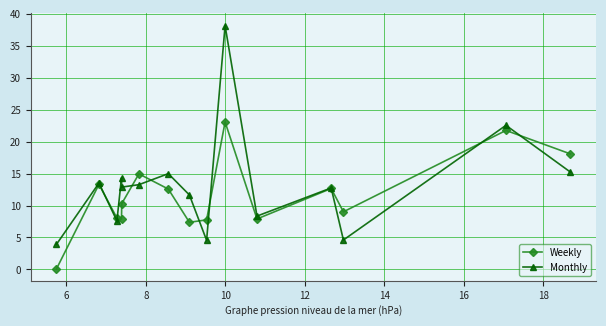

What is the lowest value of the Monthly series?

3.9